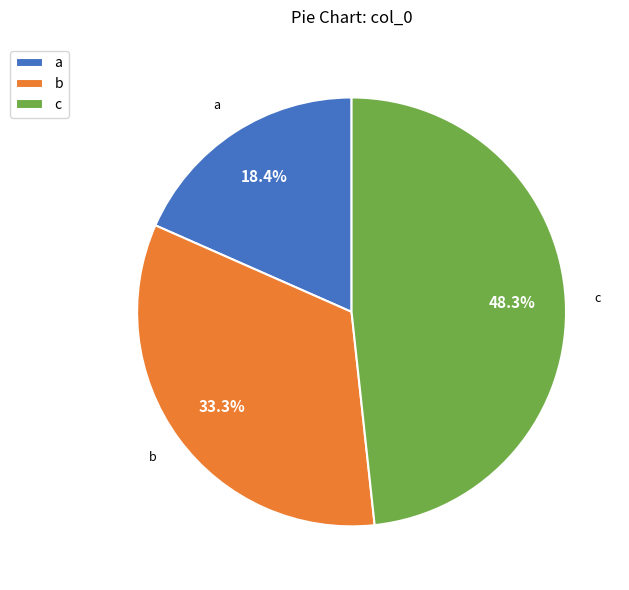

To the nearest percent, what is the difference between the b and a slice percentages?

15%